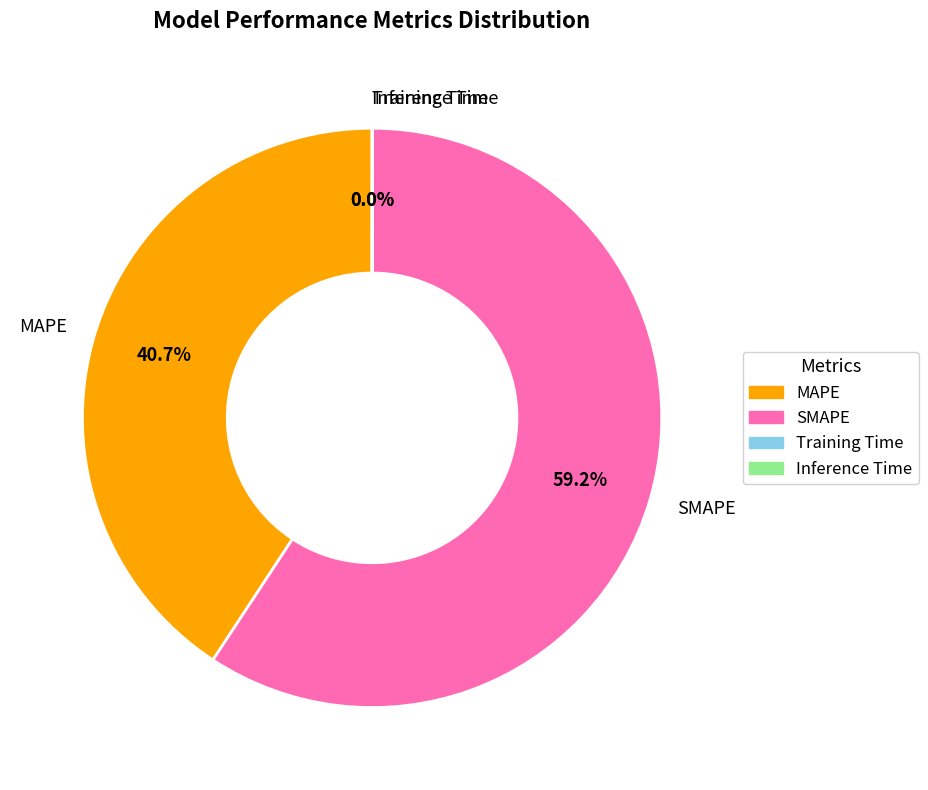

What percentage do SMAPE and MAPE together represent?

100.0%